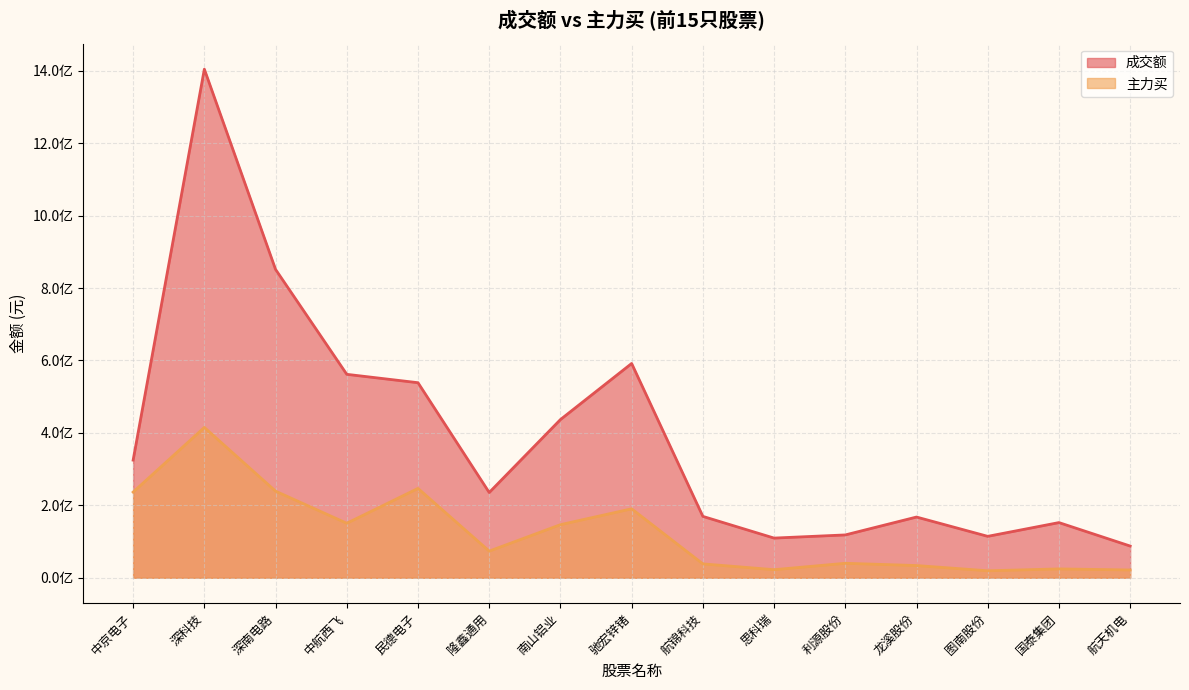

What is the sum of the 成交额 values at 国泰集团 and 龙溪股份?

319936511